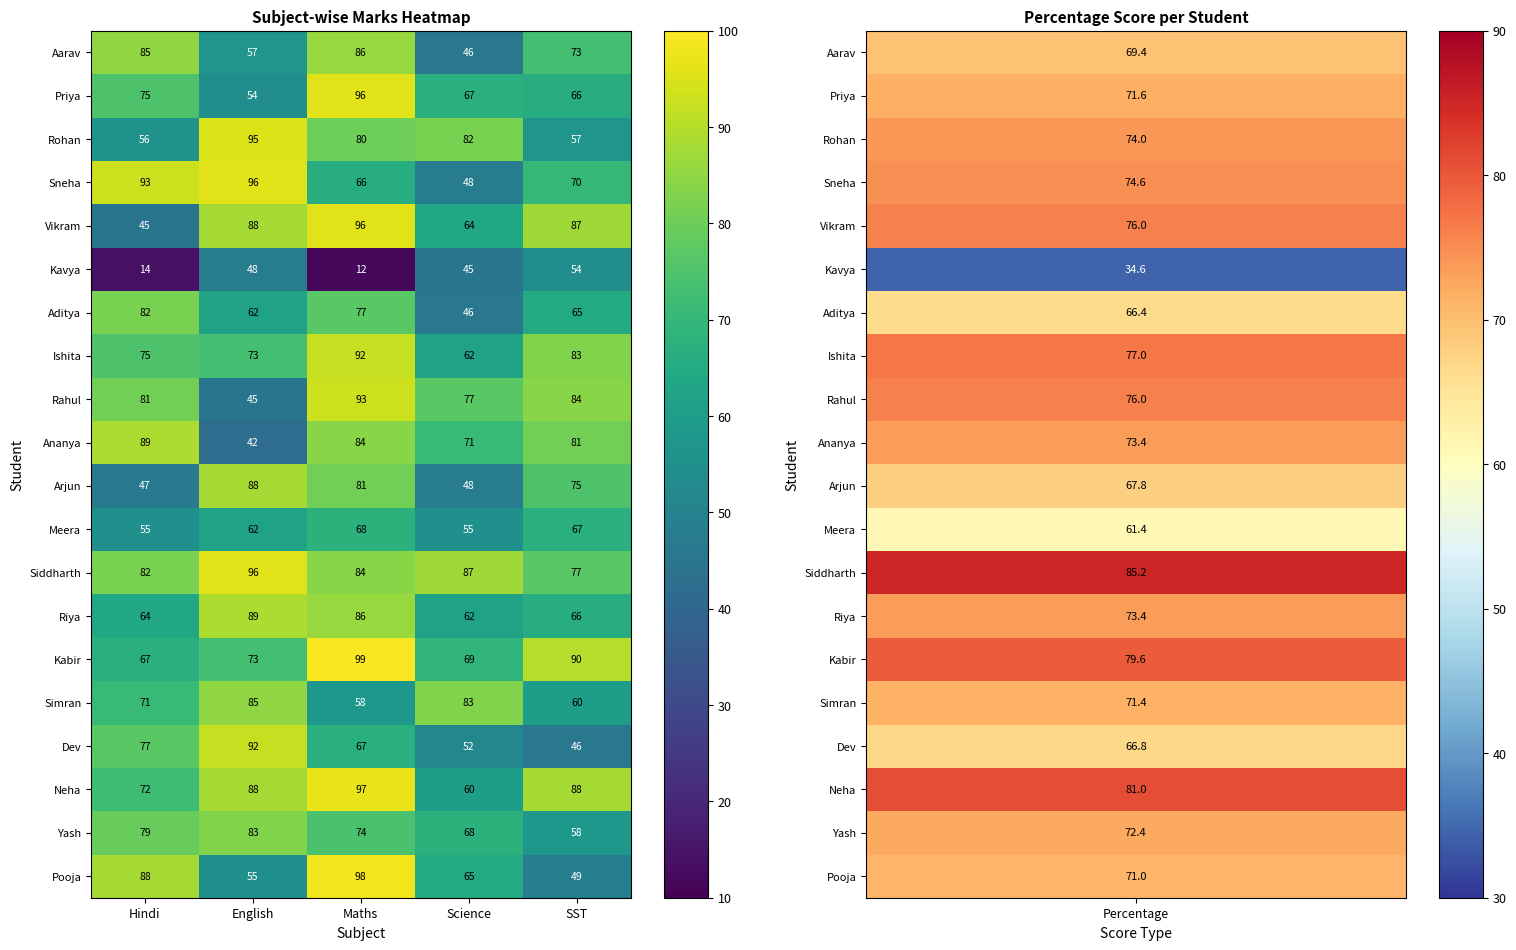

List the labels in order of Rahul value, smallest first.

English, Science, Hindi, SST, Maths